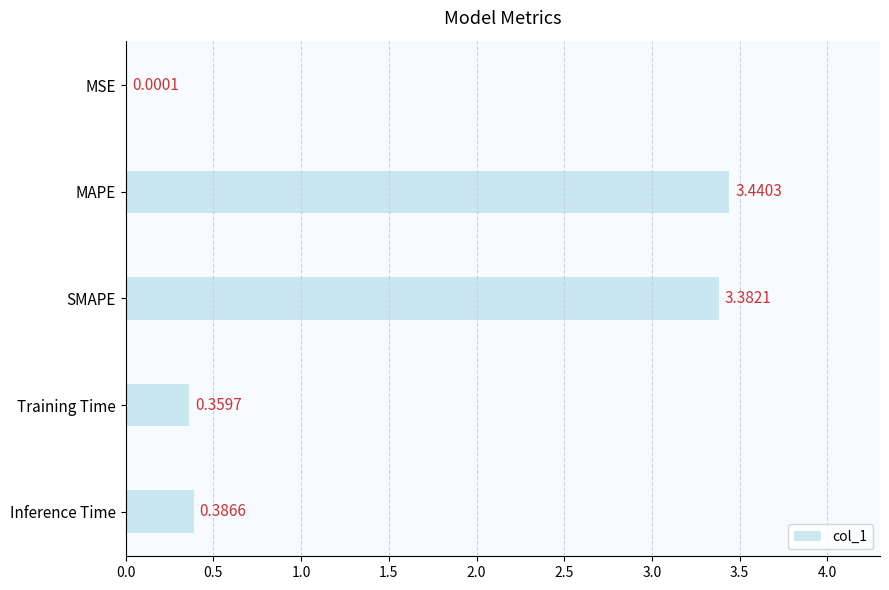

At which label is the value closest to 1?

Inference Time